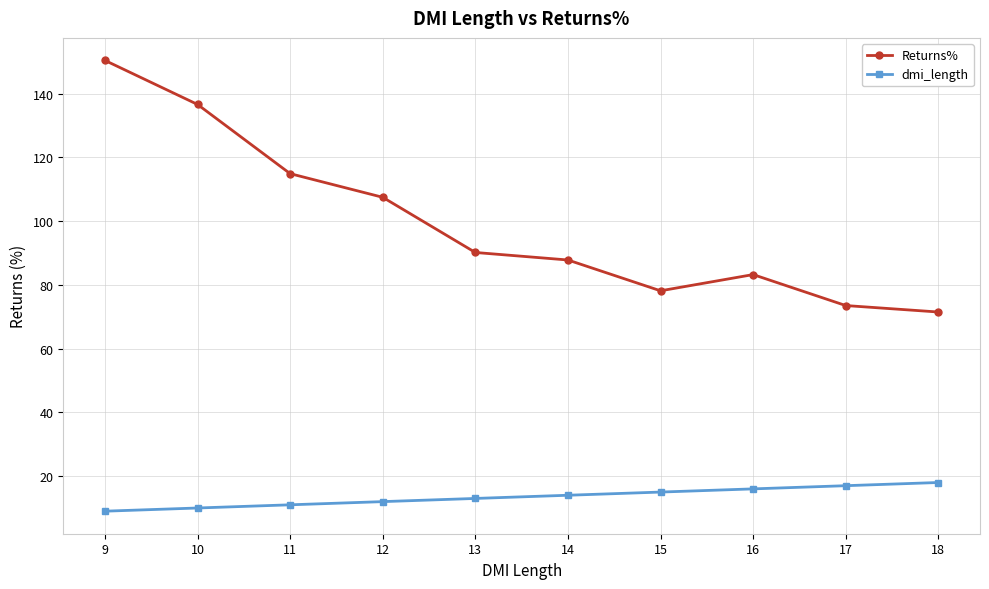

Rank the series at 14 from lowest to highest value.

dmi_length, Returns%